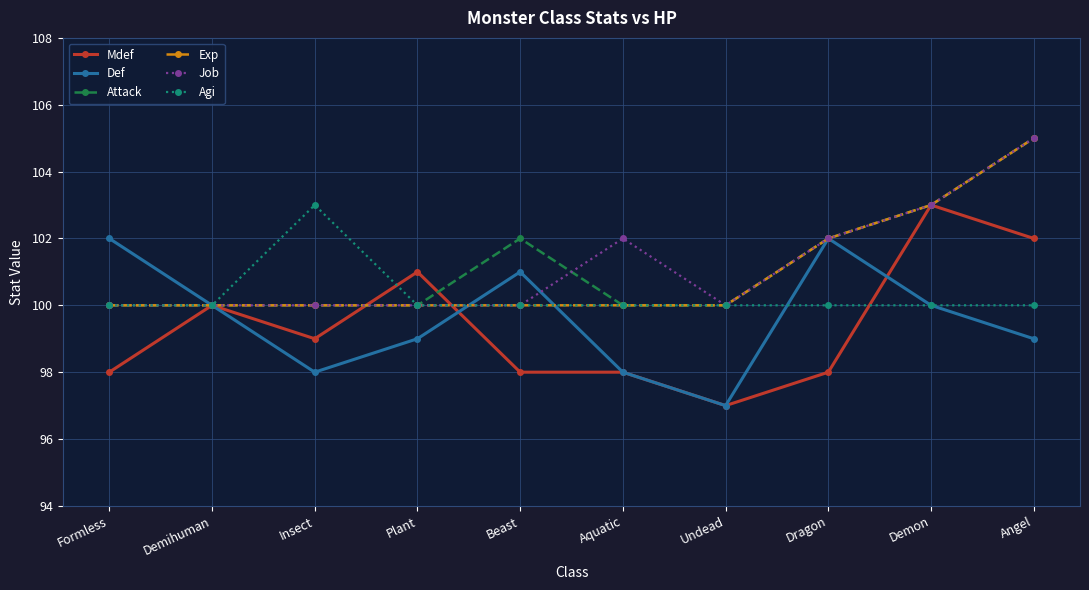

Where is the first local maximum for Agi?

Insect